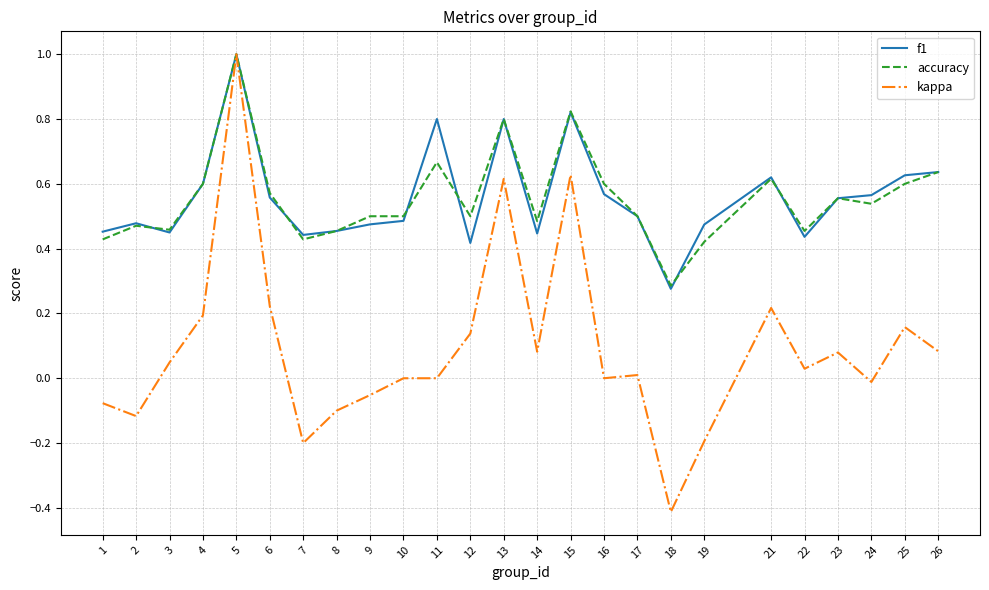

The value of f1 at 23 is 0.6. True or false?

True